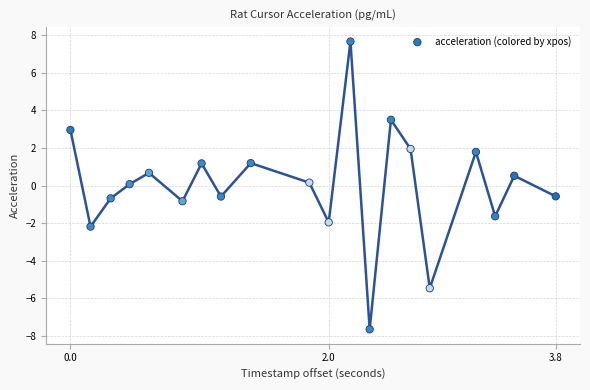

What is the range of X values (max minus min)?

3.8